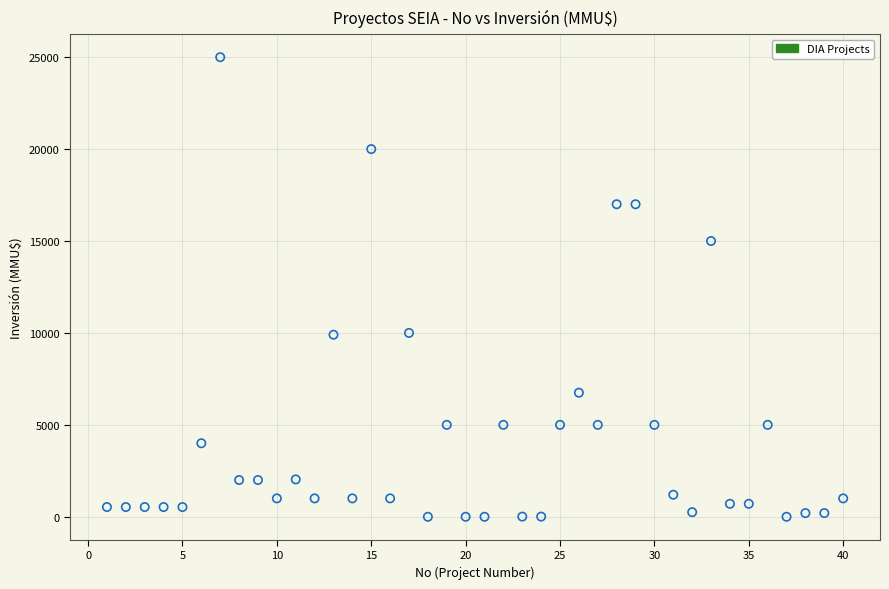

What is the range of X values (max minus min)?

39